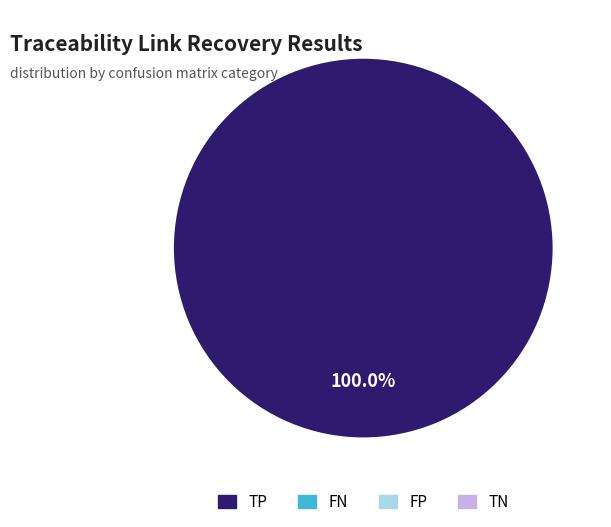

Is there any slice that represents more than half of the pie?

Yes